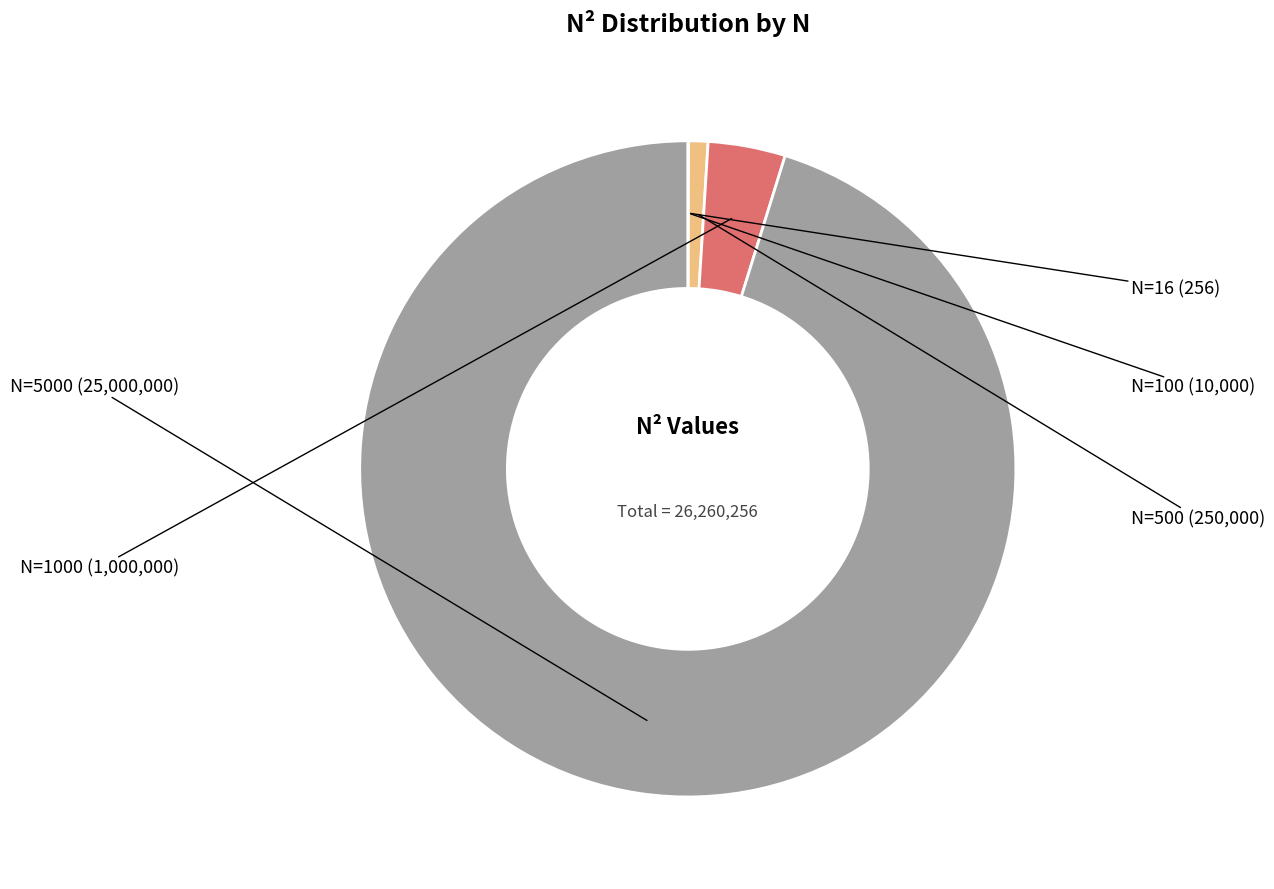

How many slices are in this pie chart?

5